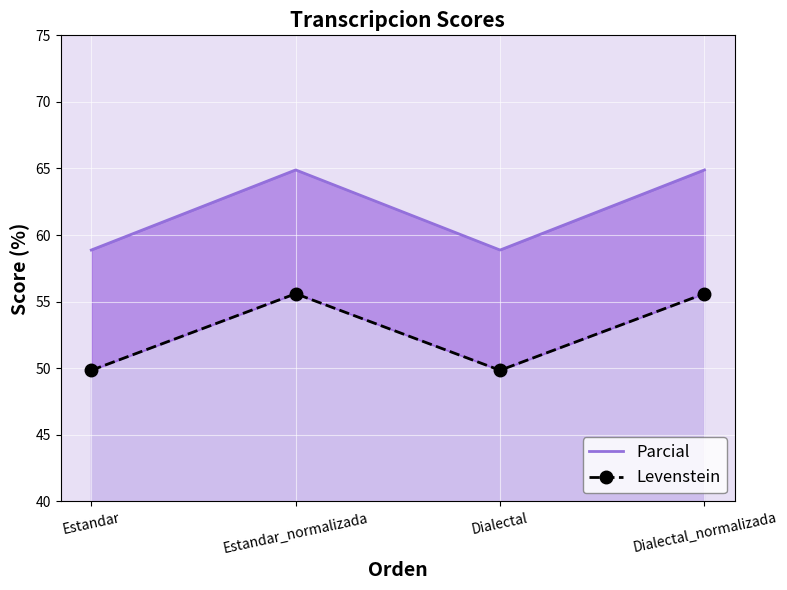

Which has a higher value, Estandar or Dialectal?

Estandar